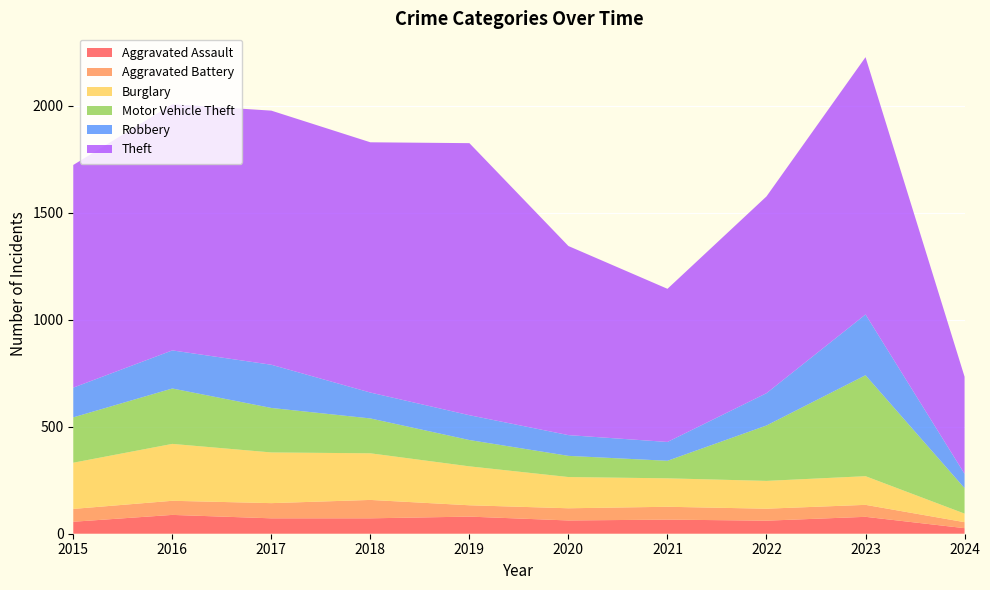

Reading left to right, list all the values displayed in this chart.

Aggravated Assault: 2015=56	2016=88	2017=72	2018=72	2019=80	2020=62	2021=66	2022=61	2023=79	2024=26
Aggravated Battery: 2015=60	2016=66	2017=71	2018=86	2019=53	2020=57	2021=60	2022=56	2023=56	2024=28
Burglary: 2015=216	2016=266	2017=237	2018=218	2019=182	2020=146	2021=133	2022=130	2023=134	2024=40
Motor Vehicle Theft: 2015=212	2016=259	2017=208	2018=163	2019=123	2020=99	2021=82	2022=259	2023=472	2024=119
Robbery: 2015=139	2016=178	2017=202	2018=121	2019=116	2020=97	2021=88	2022=151	2023=284	2024=67
Theft: 2015=1041	2016=1151	2017=1188	2018=1170	2019=1272	2020=884	2021=716	2022=920	2023=1203	2024=454